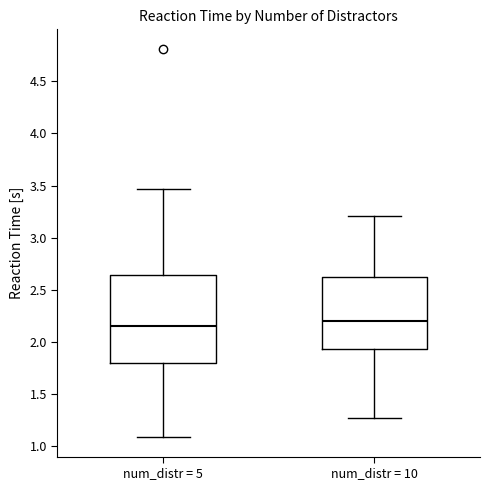

Comparing the boxes themselves (not the whiskers), which one is the tallest?

num_distr = 5